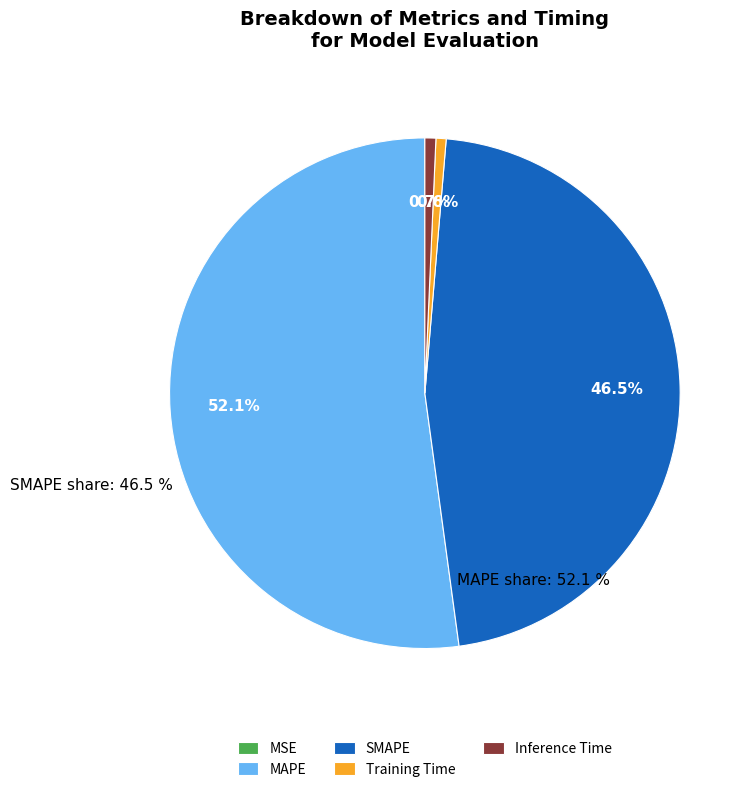

Is there a majority slice in this chart?

Yes